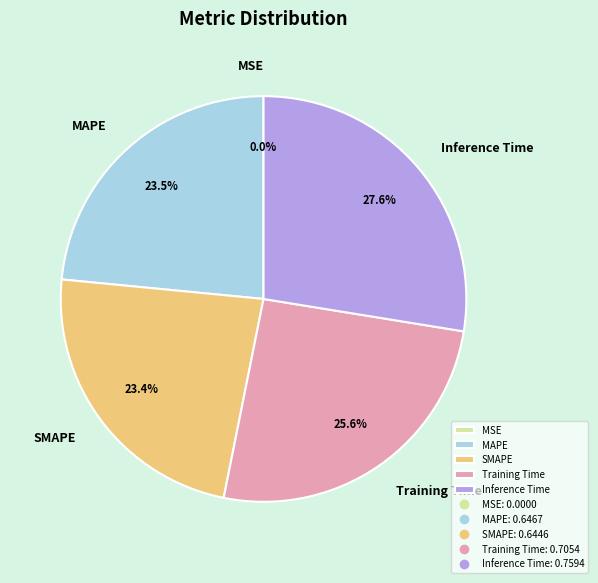

Which has a higher value, Inference Time or SMAPE?

Inference Time